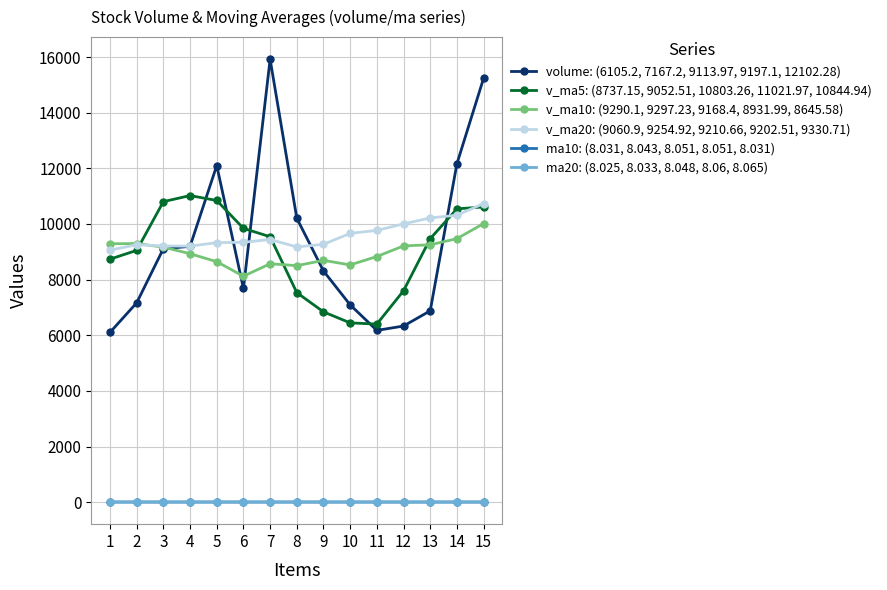

Is the value of v_ma20: (9060.9, 9254.92, 9210.66, 9202.51, 9330.71) at 12 greater than the value of ma20: (8.025, 8.033, 8.048, 8.06, 8.065) at 15?

Yes